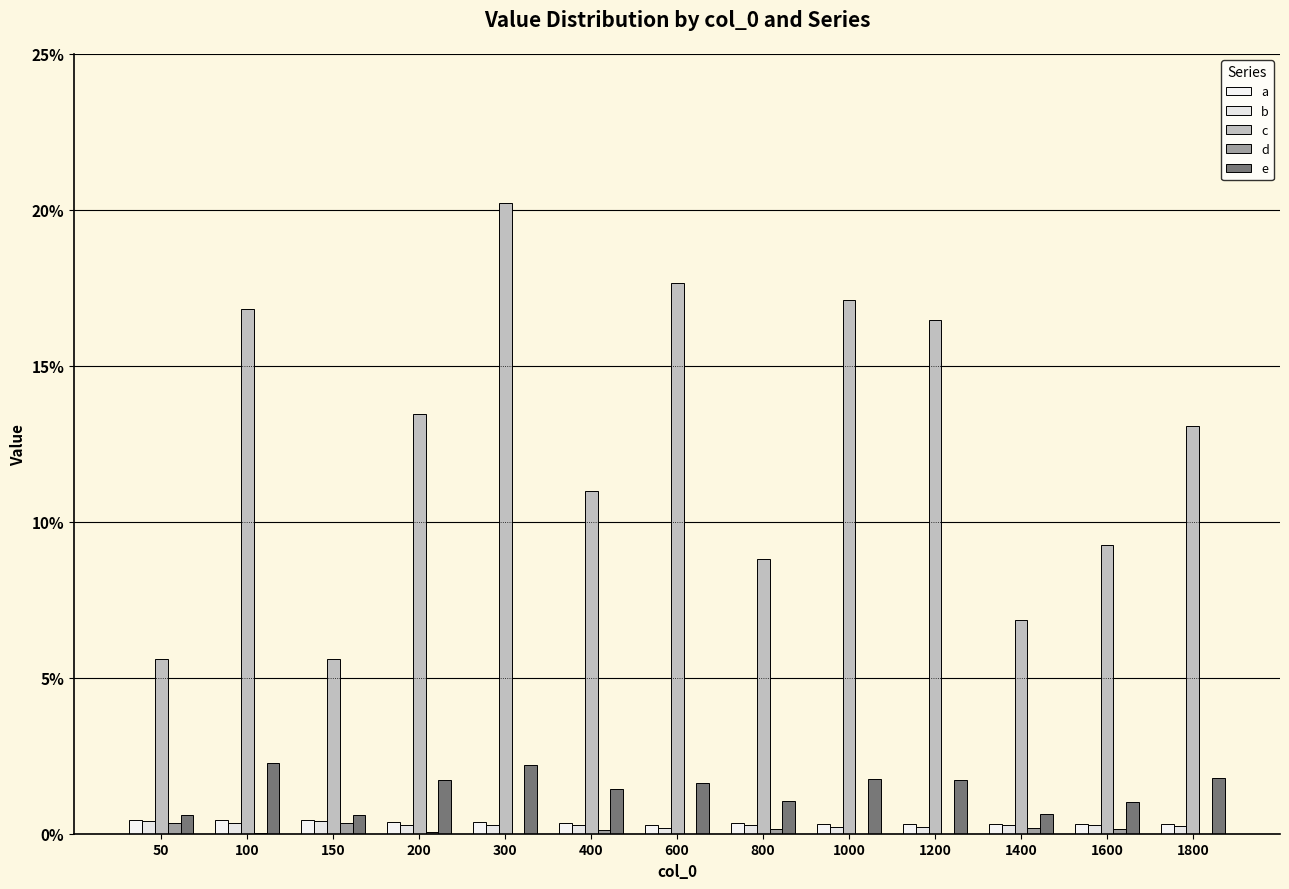

Which category has the highest value across all series?

300